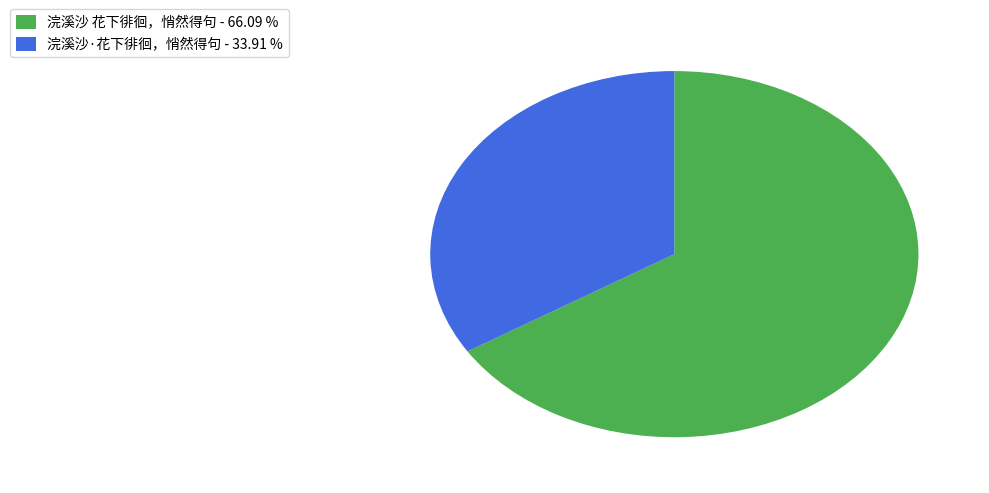

Is there a majority slice in this chart?

Yes